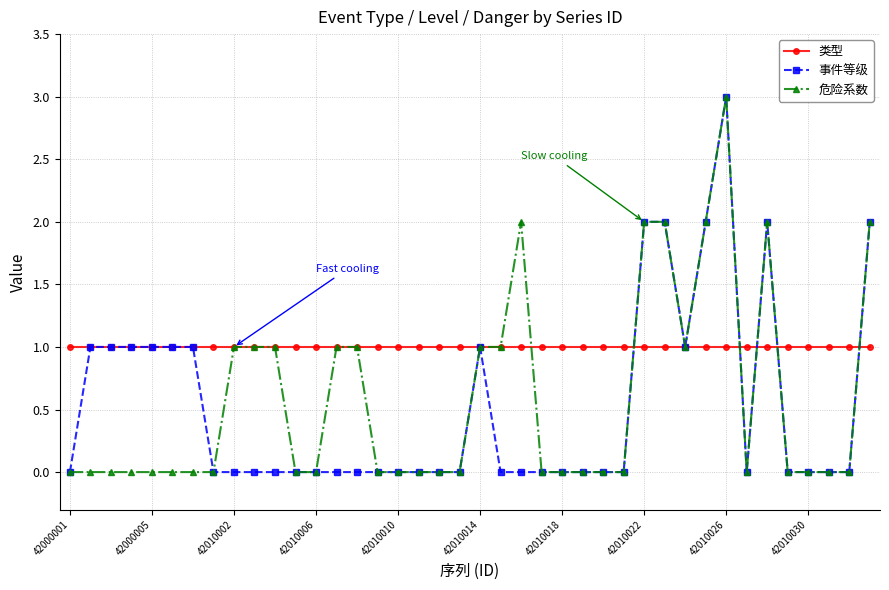

True or false: 事件等级 has more than 2 points higher than both neighbors.

True